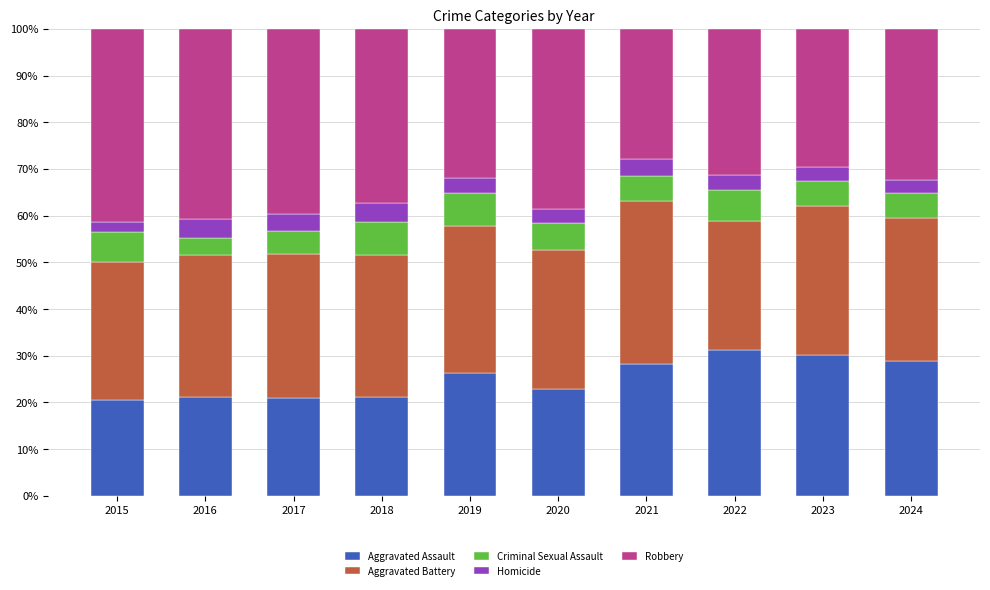

True or false: Aggravated Assault has a value of 5.8 at 2020.

False